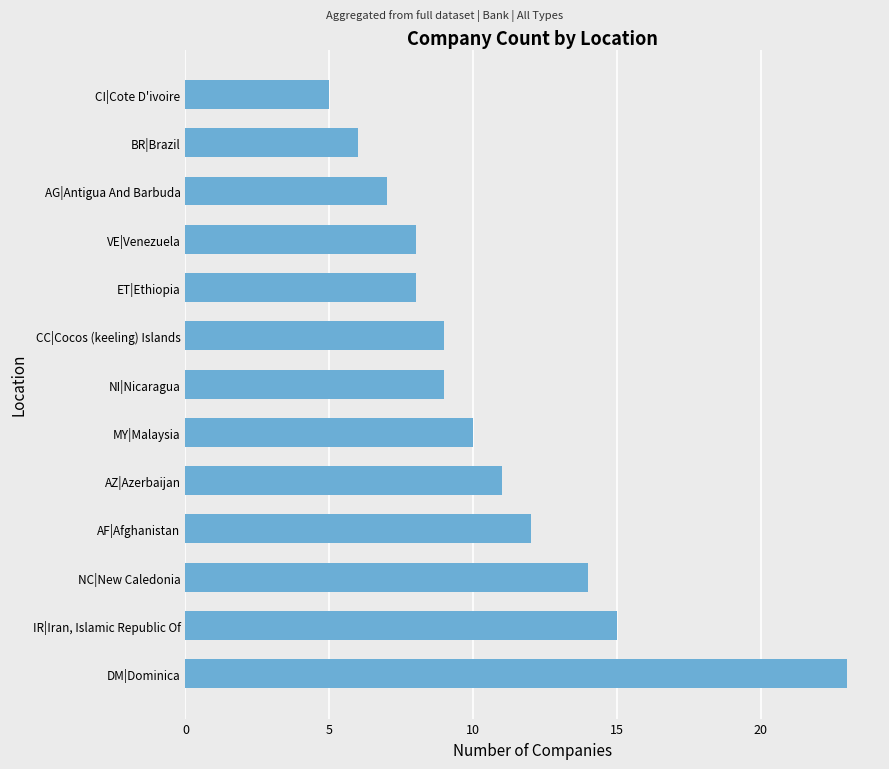

Which has a higher value, DM|Dominica or IR|Iran, Islamic Republic Of?

DM|Dominica